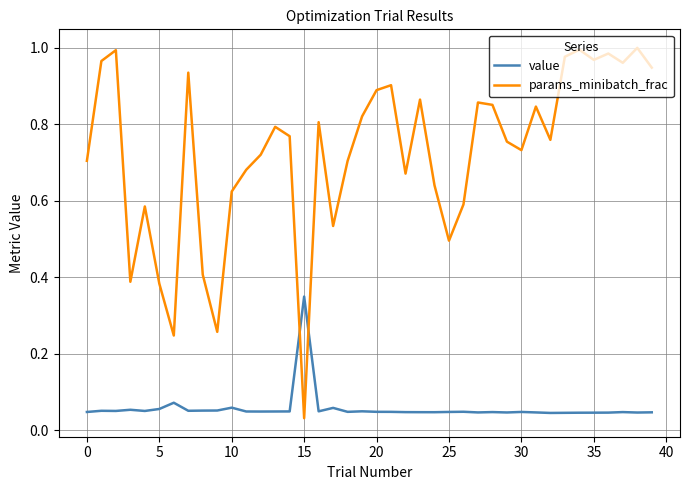

How many intersections are there between params_minibatch_frac and value?

2